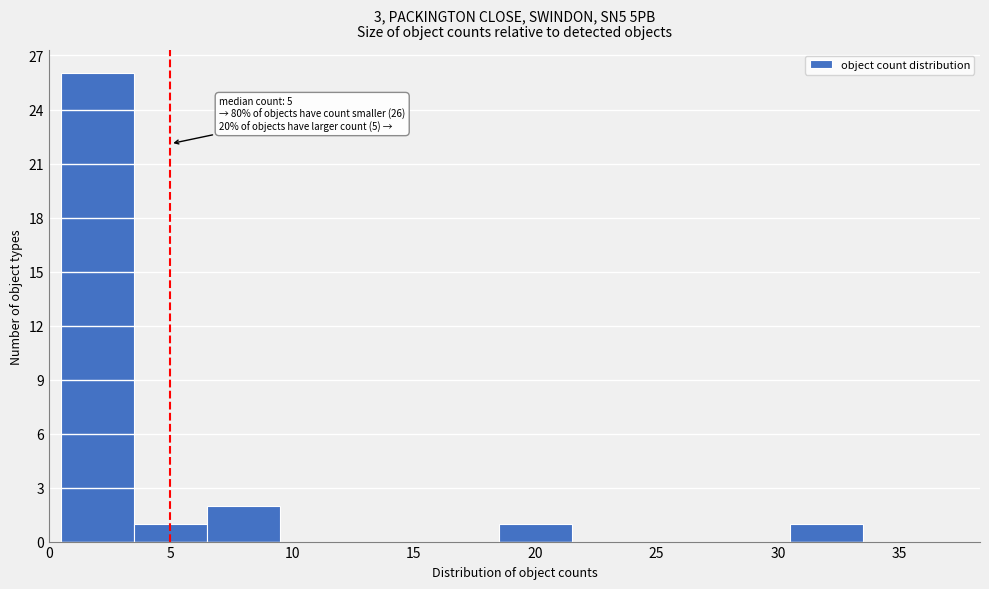

Over which range of the x-axis is the bar tallest?

0.5 to 3.5